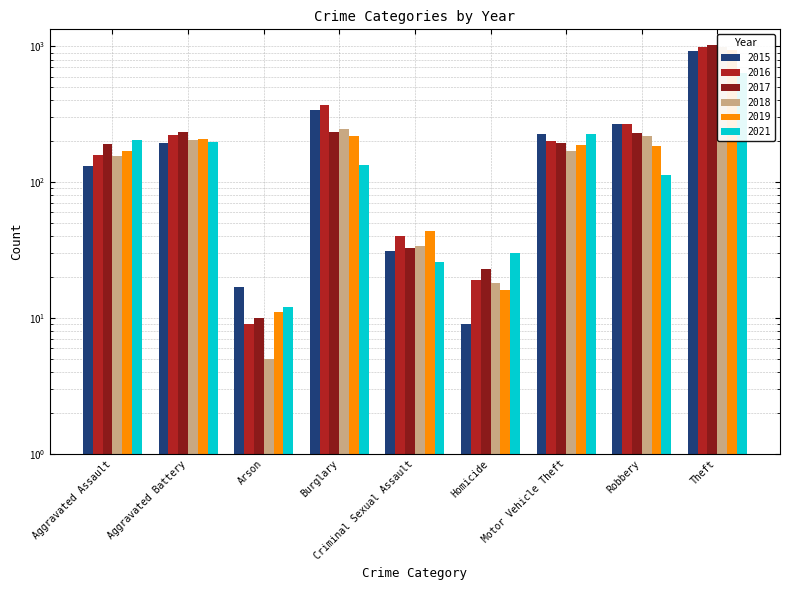

Rank the series at Arson from lowest to highest value.

2018, 2016, 2017, 2019, 2021, 2015